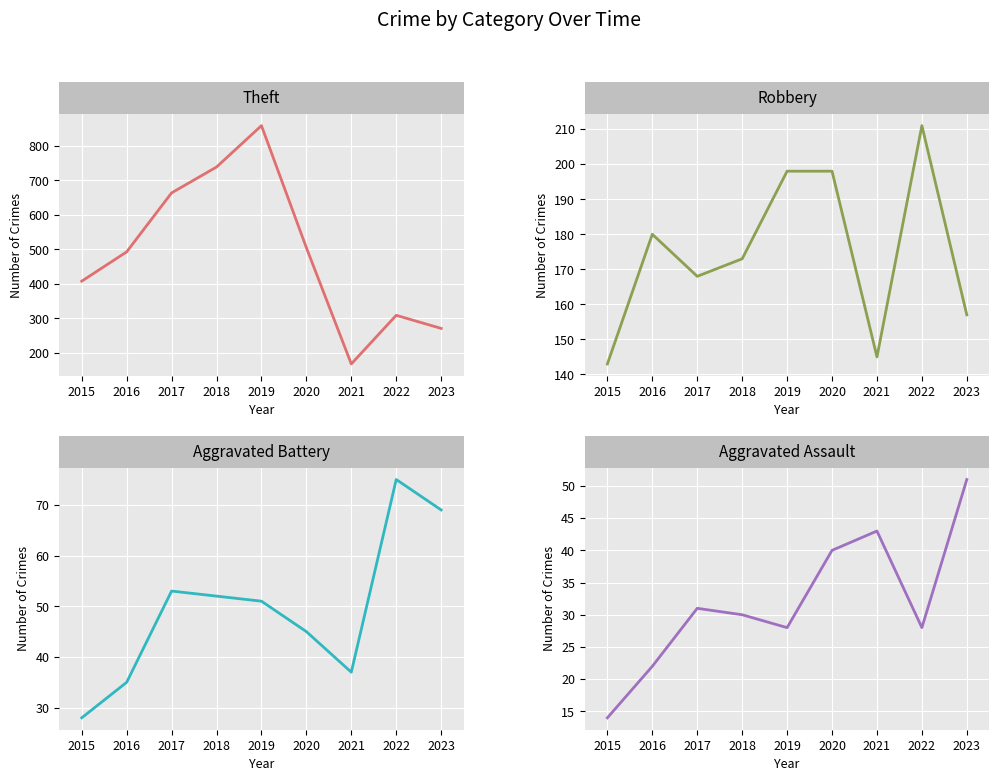

What is the sum of all Aggravated Battery values?

445